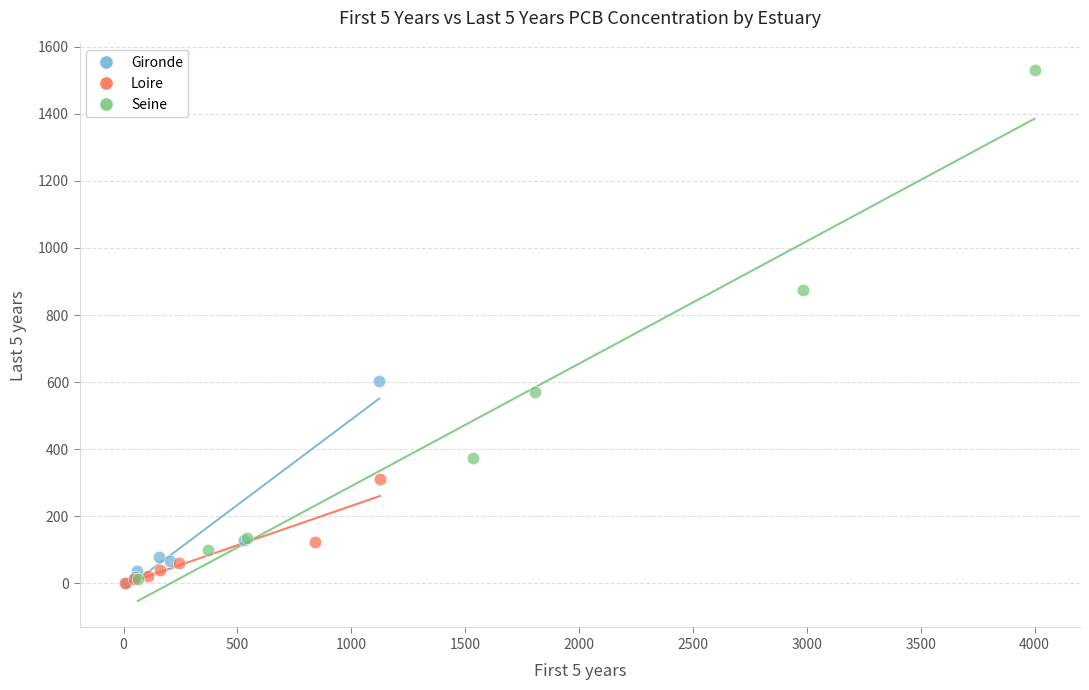

Which series has the widest spread of Y values?

Seine